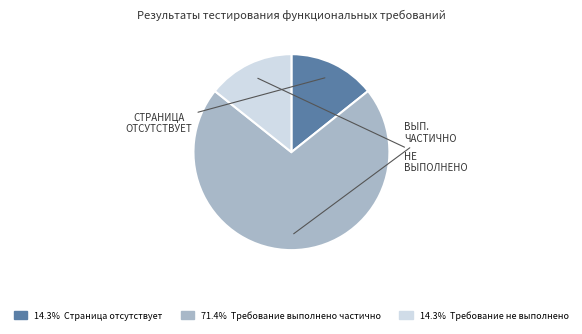

Is there a majority slice in this chart?

Yes